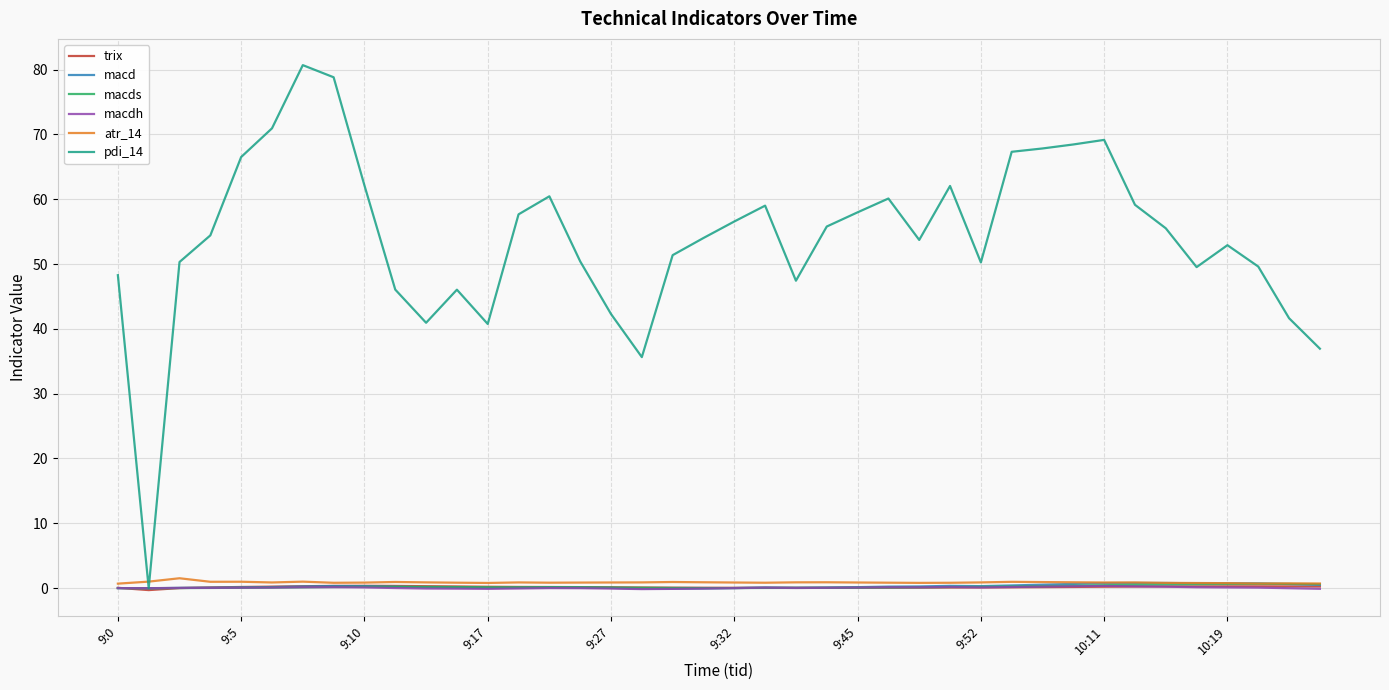

Which series has the largest range (max minus min)?

pdi_14